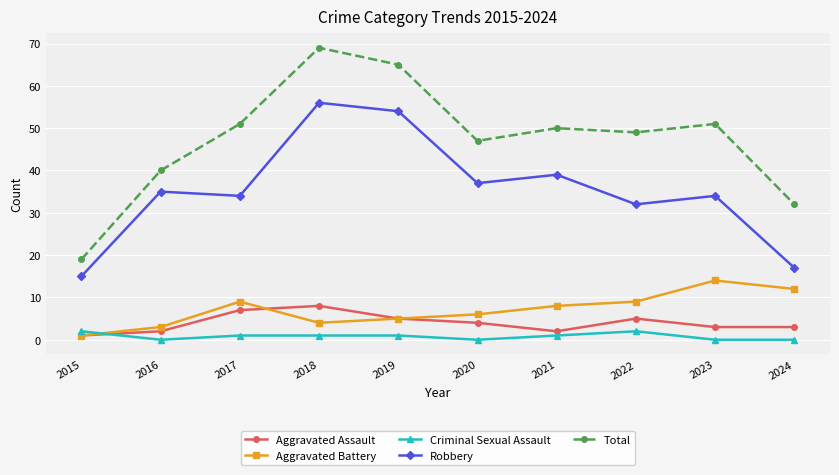

What is the difference between the Aggravated Assault values at 2023 and 2021?

1